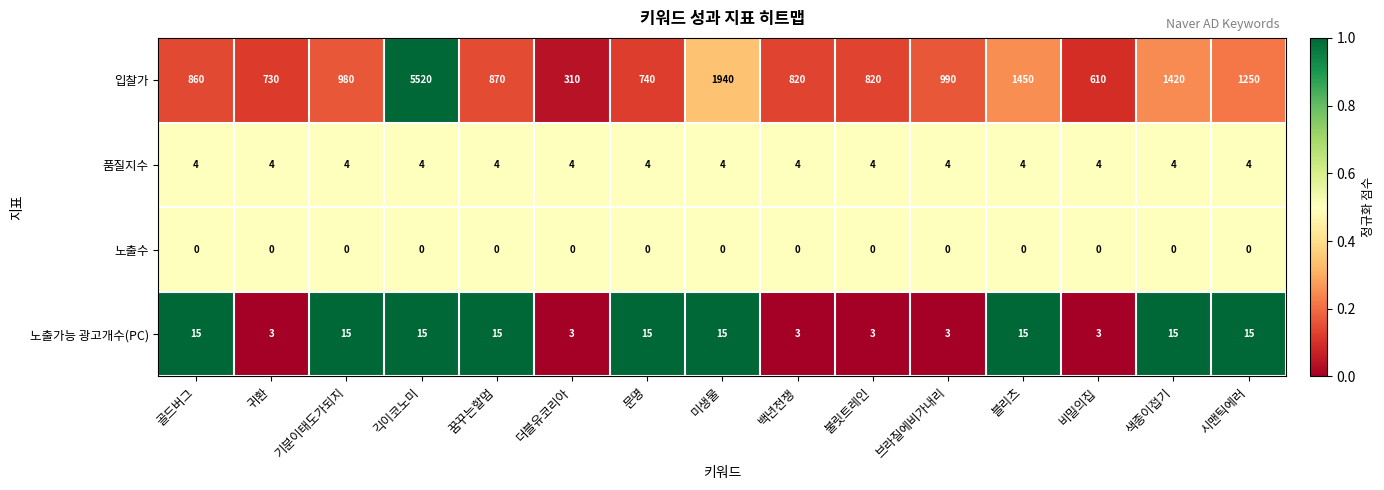

Between 긱이코노미 and 블리츠, which series saw the biggest shift?

입찰가